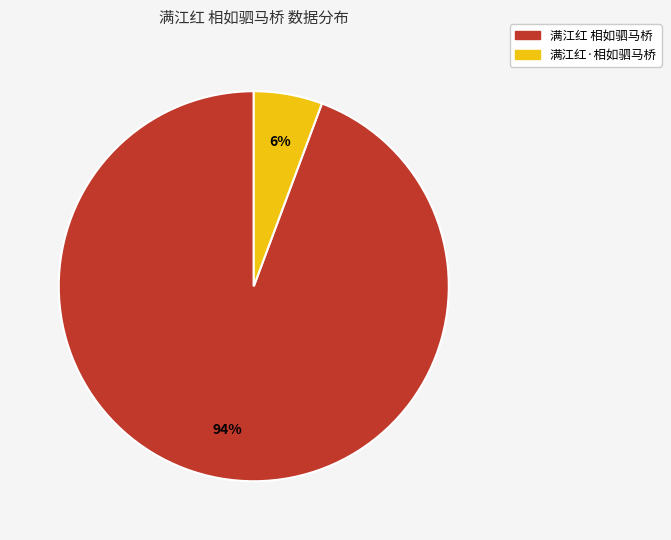

Between 满江红·相如驷马桥 and 满江红 相如驷马桥, which is larger?

满江红 相如驷马桥